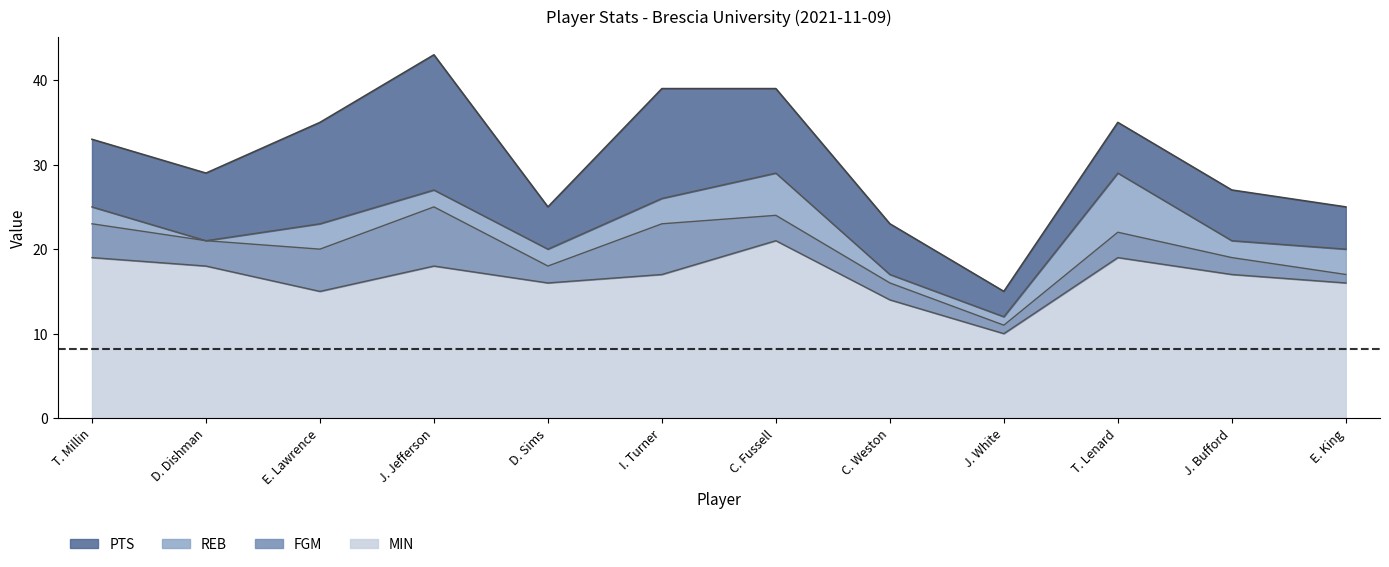

Does the chart have visible grid lines?

No